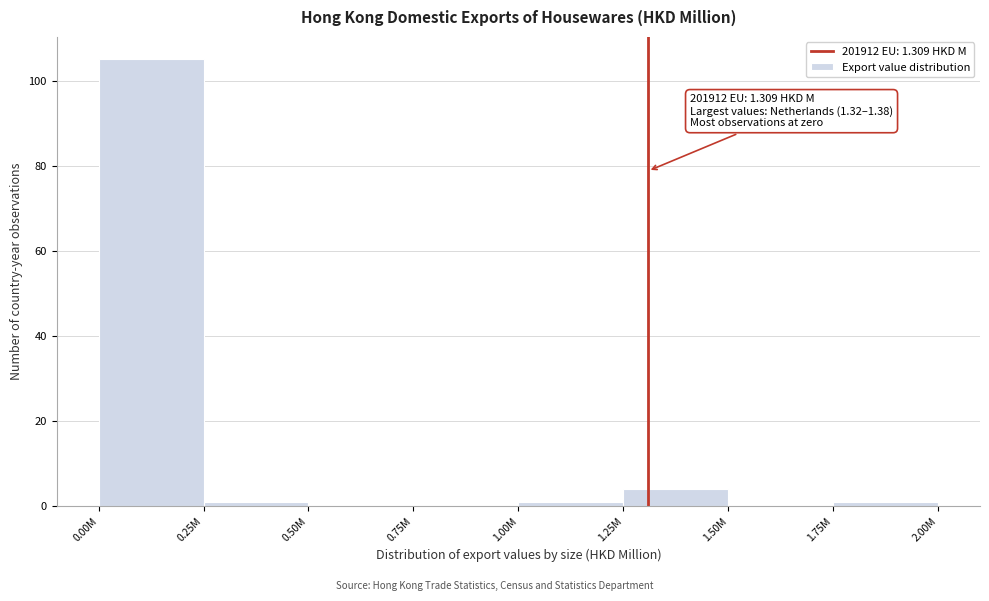

Reading left to right, extract all data points from this chart.

0.00M=105	0.25M=1	0.50M=0	0.75M=0	1.00M=1	1.25M=4	1.50M=0	1.75M=1